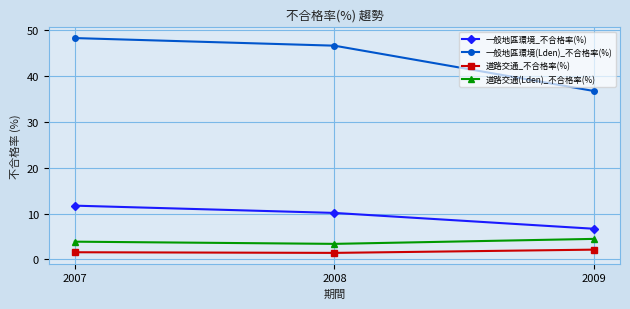

Read the 道路交通(Lden)_不合格率(%) value at 2008.

3.4